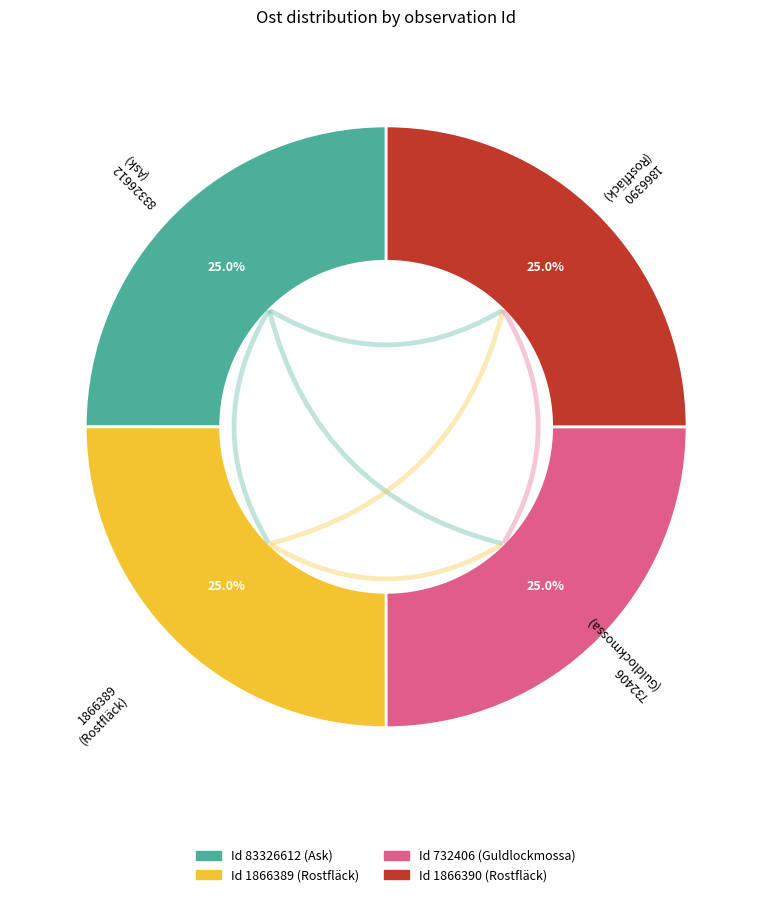

Is there a majority slice in this chart?

No